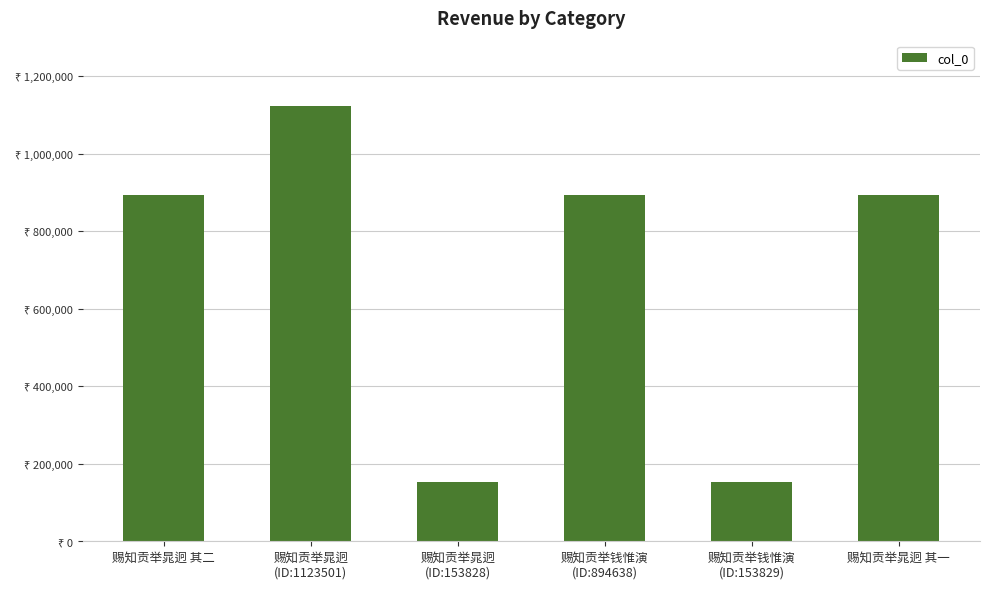

Which category has the highest value across all series?

赐知贡举晁迥
(ID:1123501)